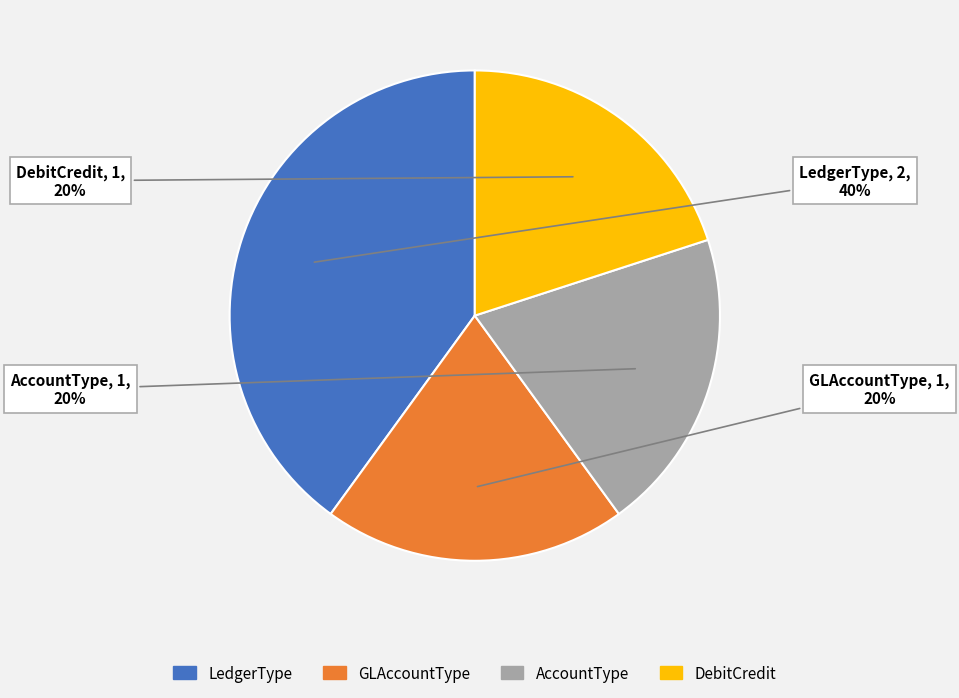

Approximately how many times larger is the value at GLAccountType compared to LedgerType?

0.5